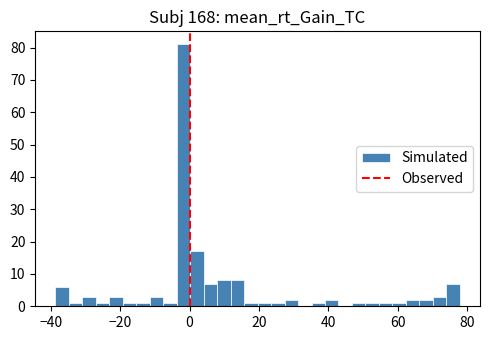

Read against the x-axis, roughly where is the centre of the tallest bar?

-2